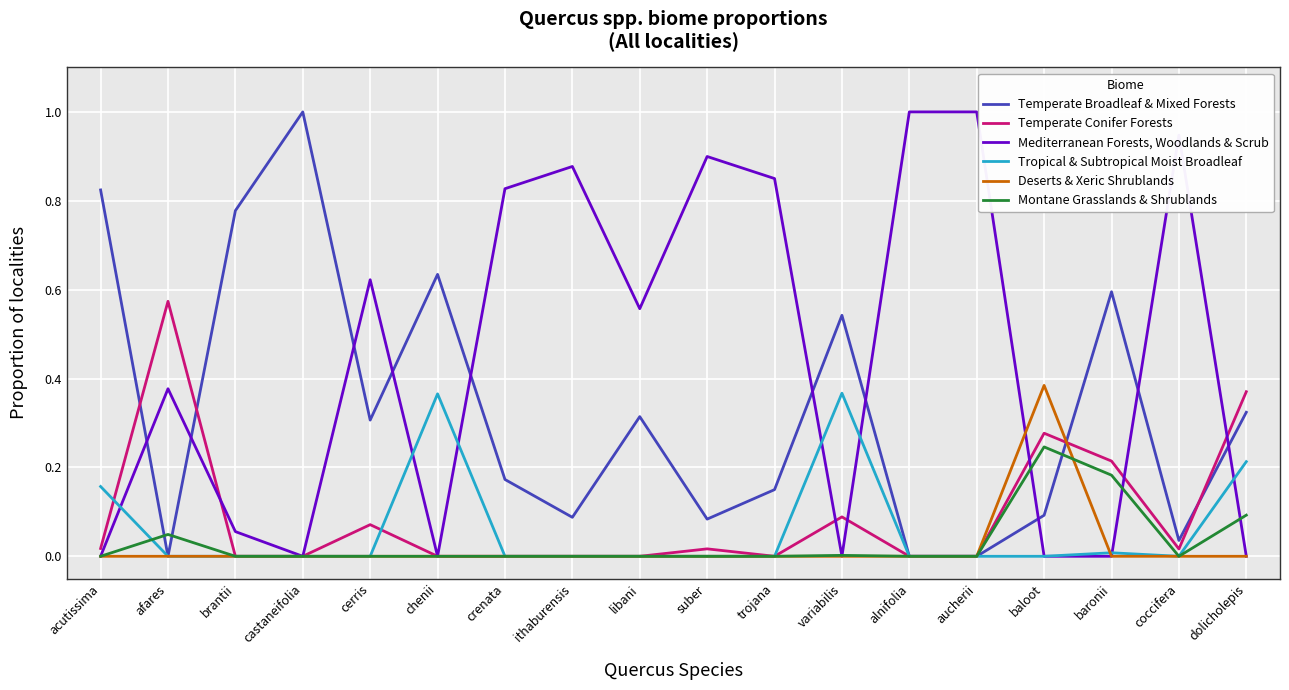

What position from the left is dolicholepis?

18